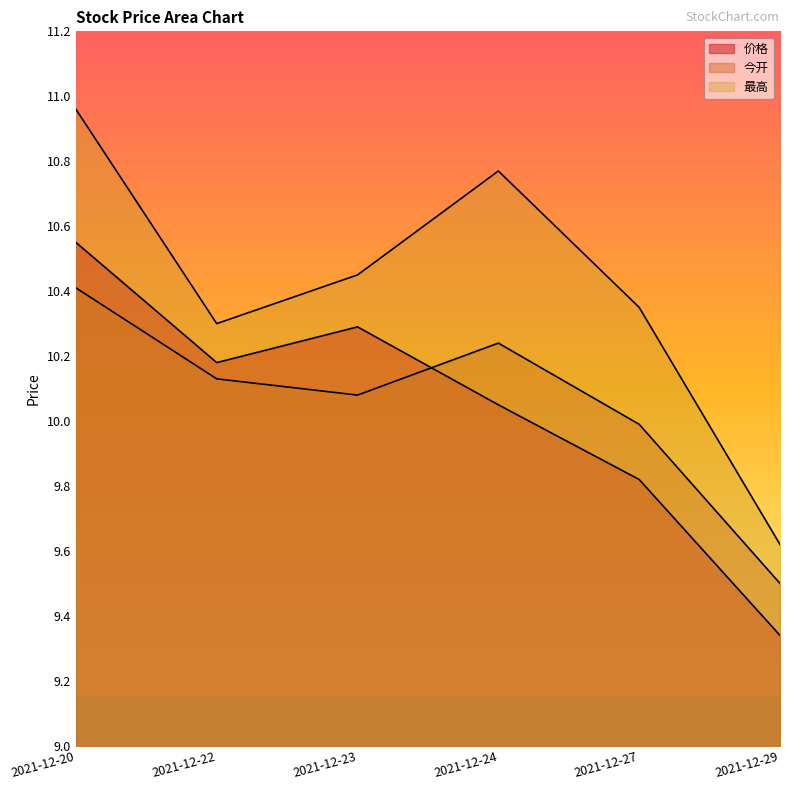

Reading left to right, transcribe all the data shown in this chart.

价格: 2021-12-20=10.6	2021-12-22=10.2	2021-12-23=10.3	2021-12-24=10.1	2021-12-27=9.8	2021-12-29=9.3
今开: 2021-12-20=10.4	2021-12-22=10.1	2021-12-23=10.1	2021-12-24=10.2	2021-12-27=10.0	2021-12-29=9.5
最高: 2021-12-20=11.0	2021-12-22=10.3	2021-12-23=10.4	2021-12-24=10.8	2021-12-27=10.3	2021-12-29=9.6